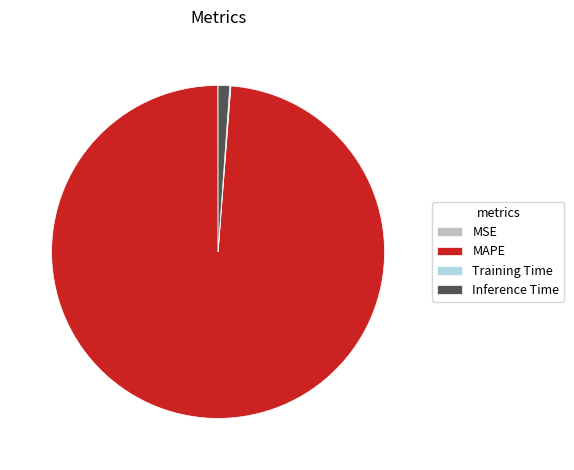

The MAPE slice represents 99% of the pie. True or false?

True